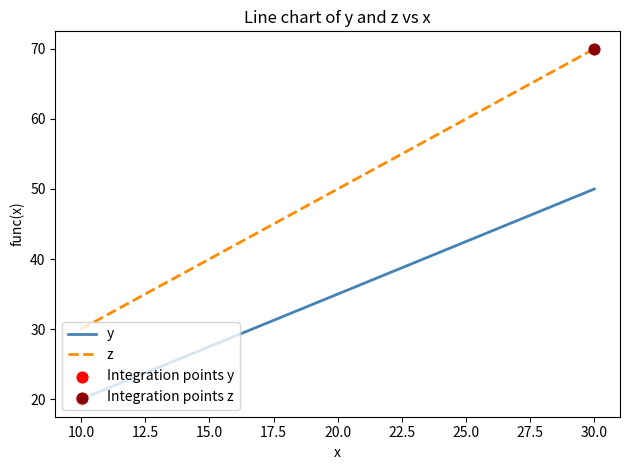

Which series has the largest total across all categories?

z